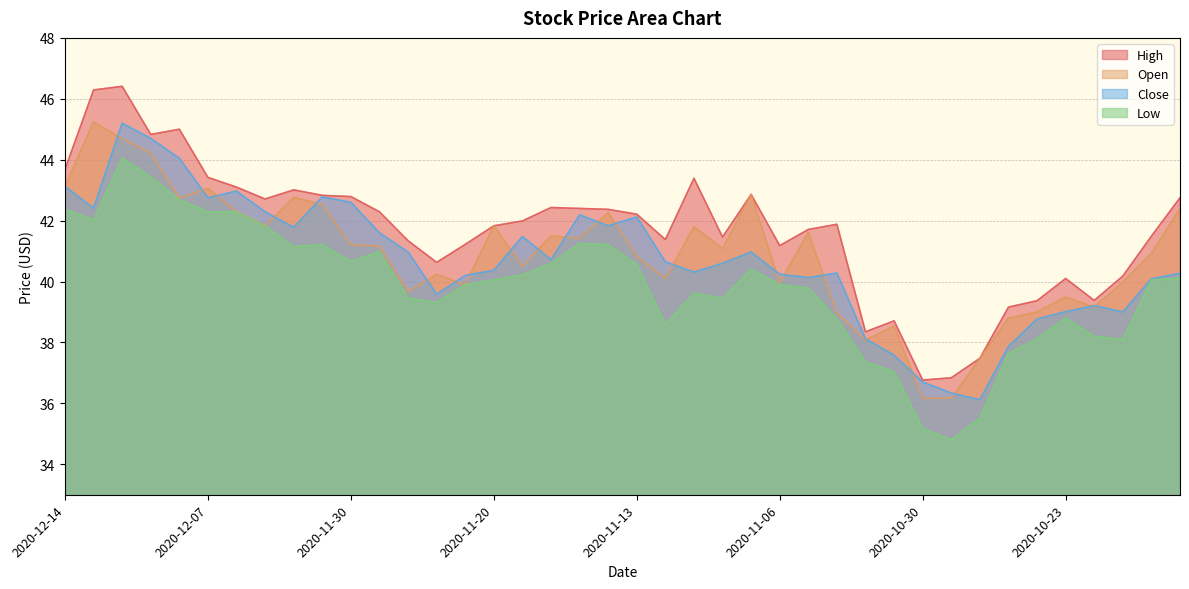

At which category is the sum across all series the highest?

2020-12-10